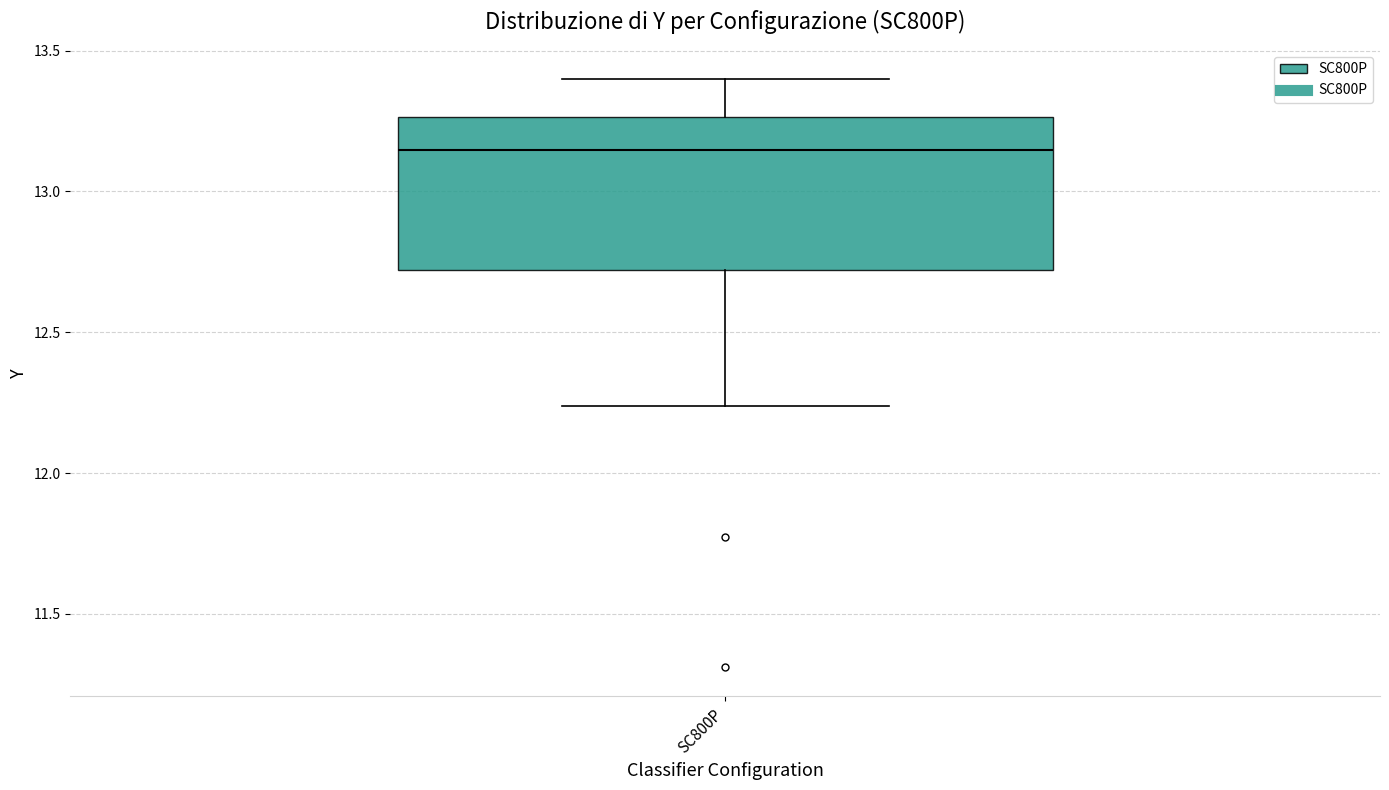

Where does the upper whisker of the box for SC800P end on the y-axis? The values are not printed on the chart, so give them approximately, as read against the axis.

13.40